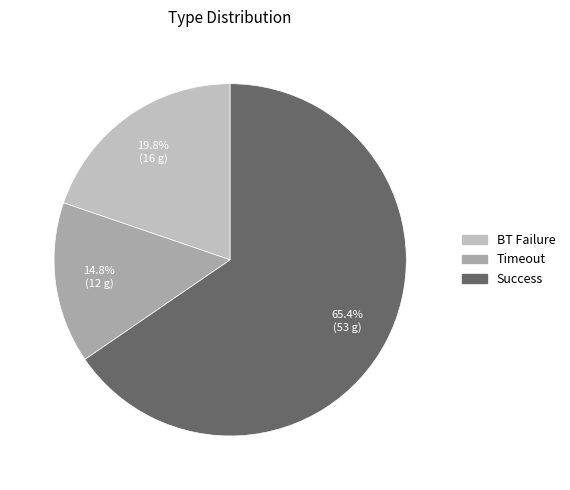

Count the number of slices in the pie.

3